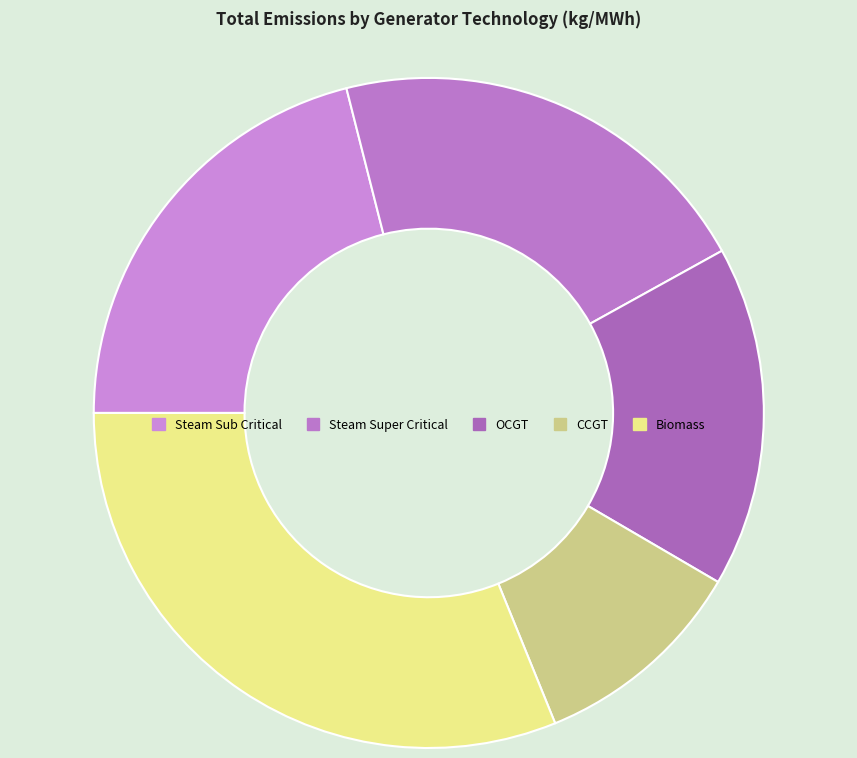

Which slice is the smallest?

CCGT